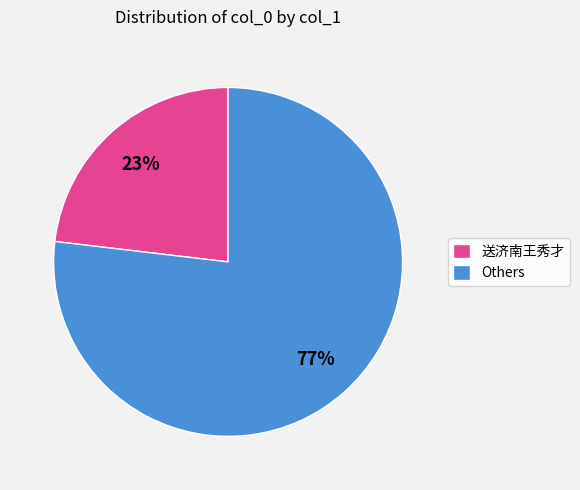

Do Others and 送济南王秀才 together represent more than half of the pie?

Yes